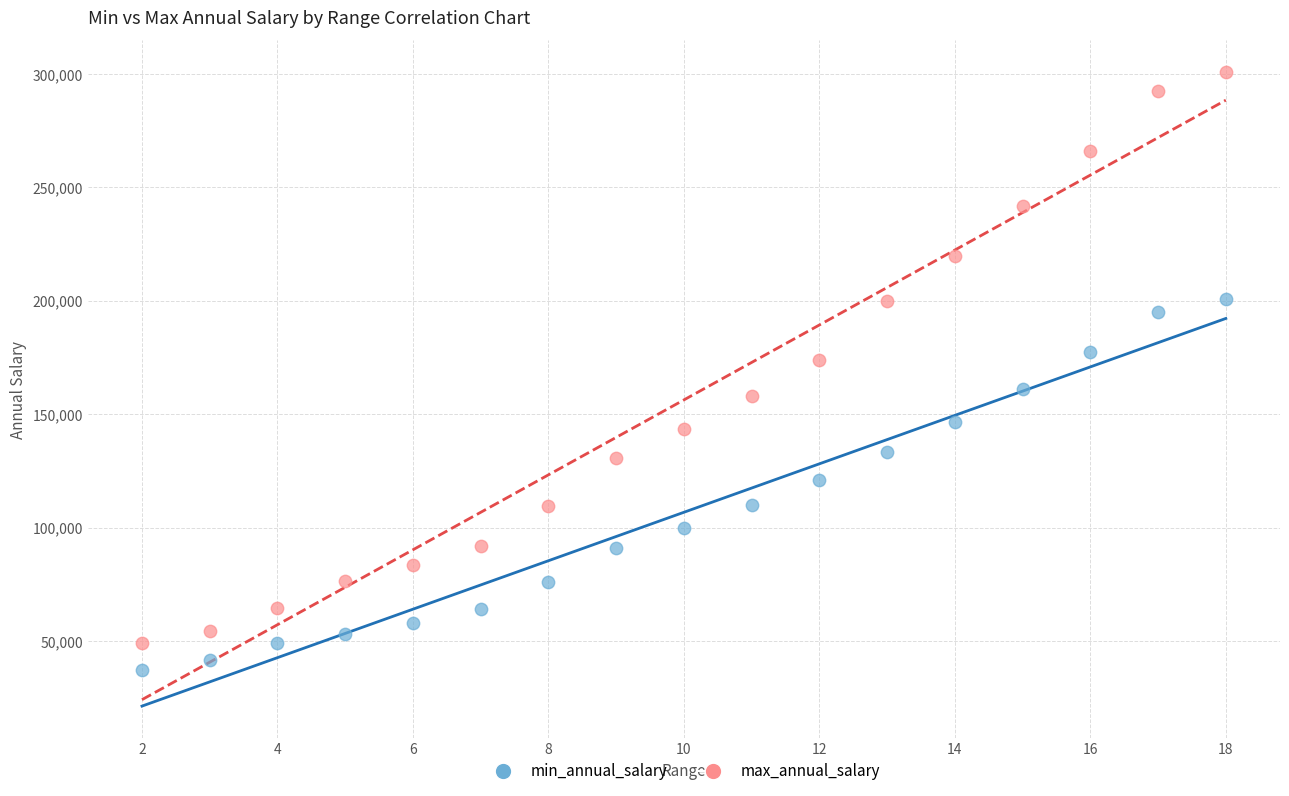

What is the X range (max minus min) for the scatter plot?

16